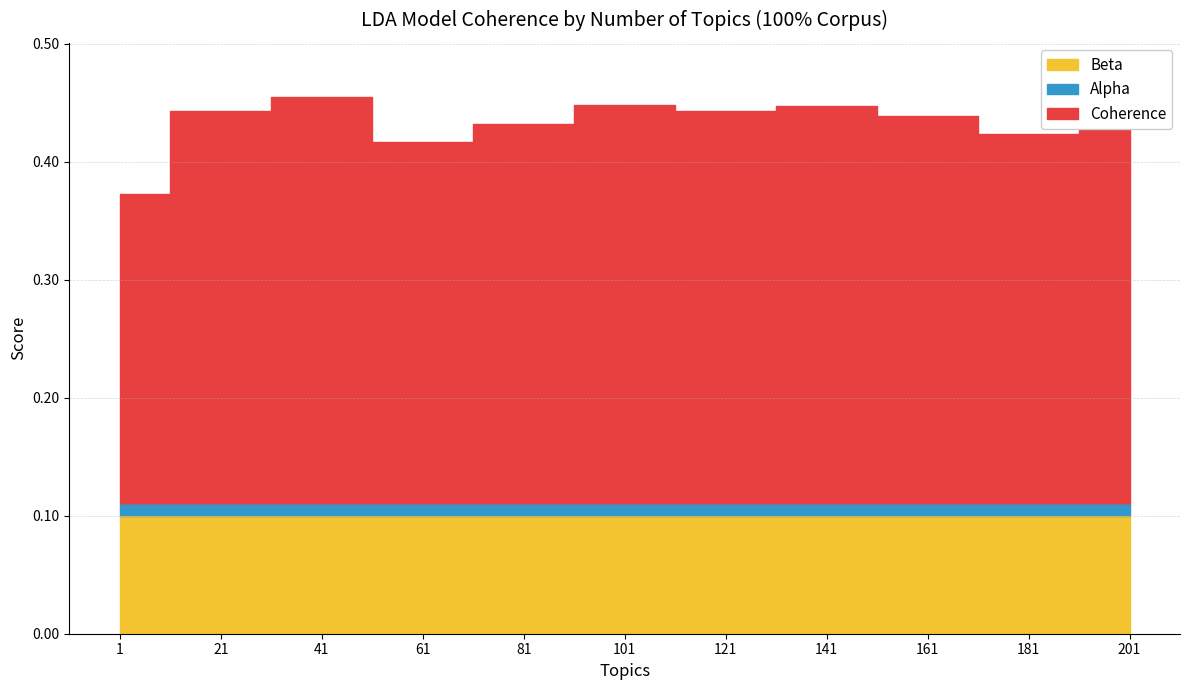

What is the spread (max minus min) of values at 81?

0.3